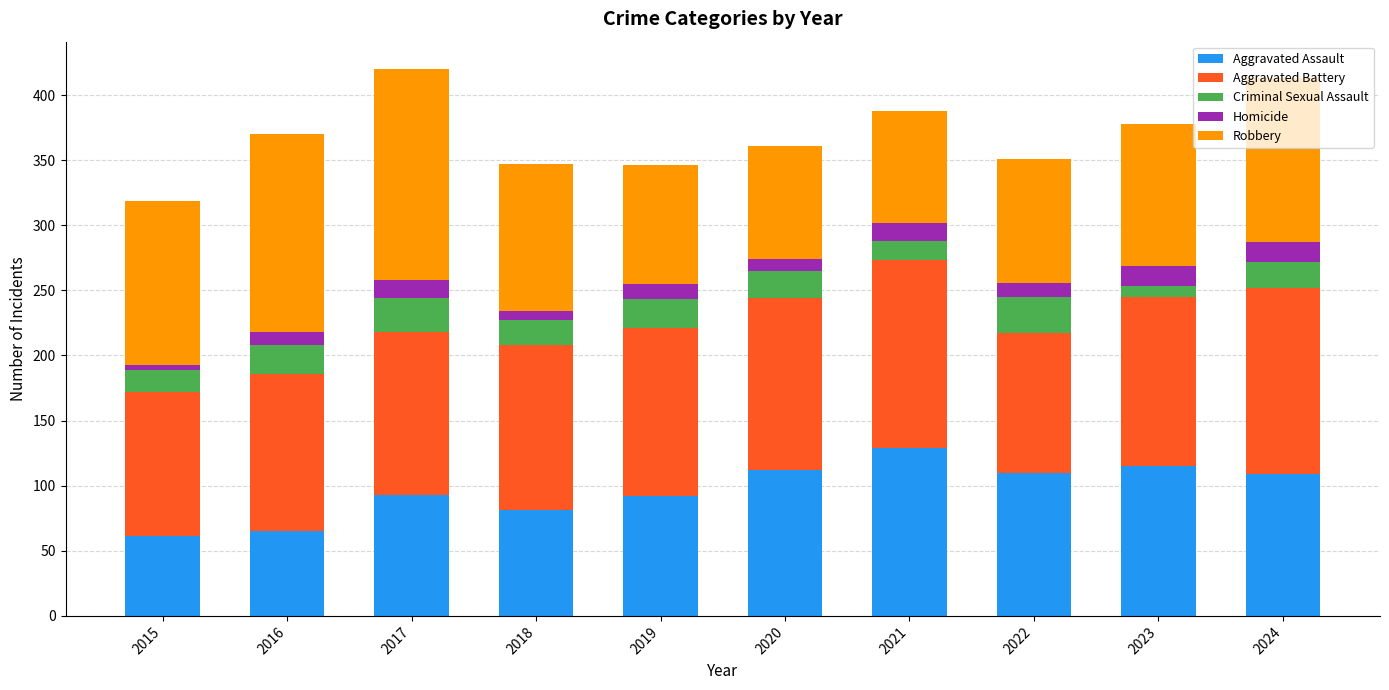

What is the total value across all series at 2020?

361